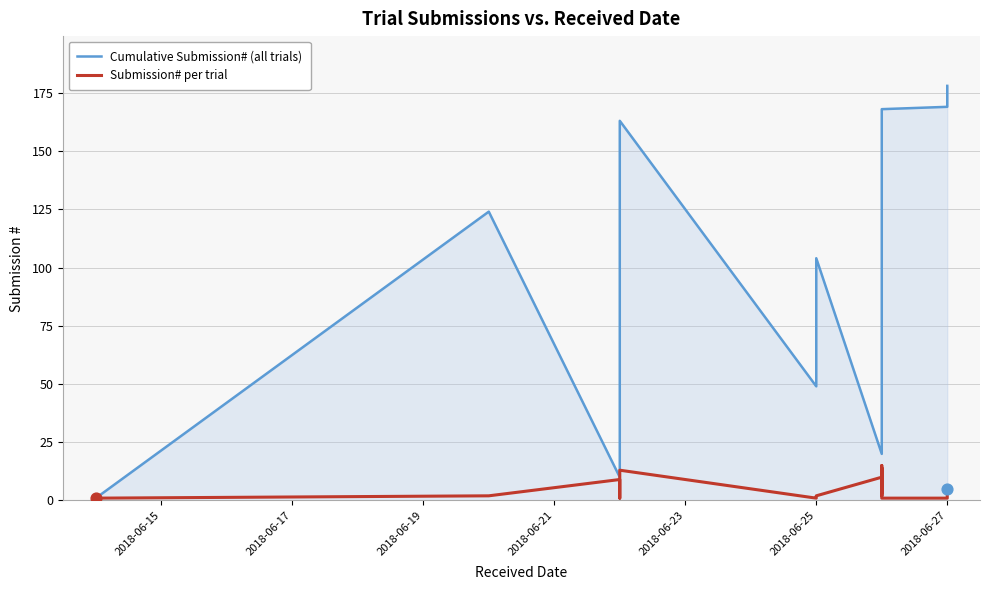

At how many categories does at least one series exceed 46?

26